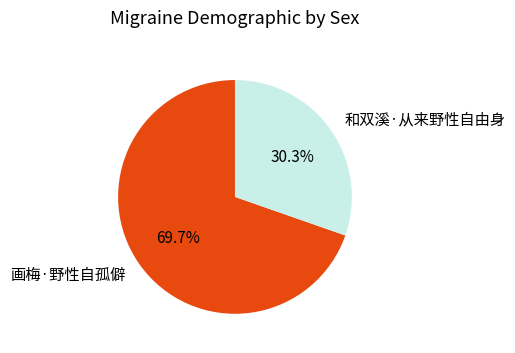

Count the number of slices in the pie.

2